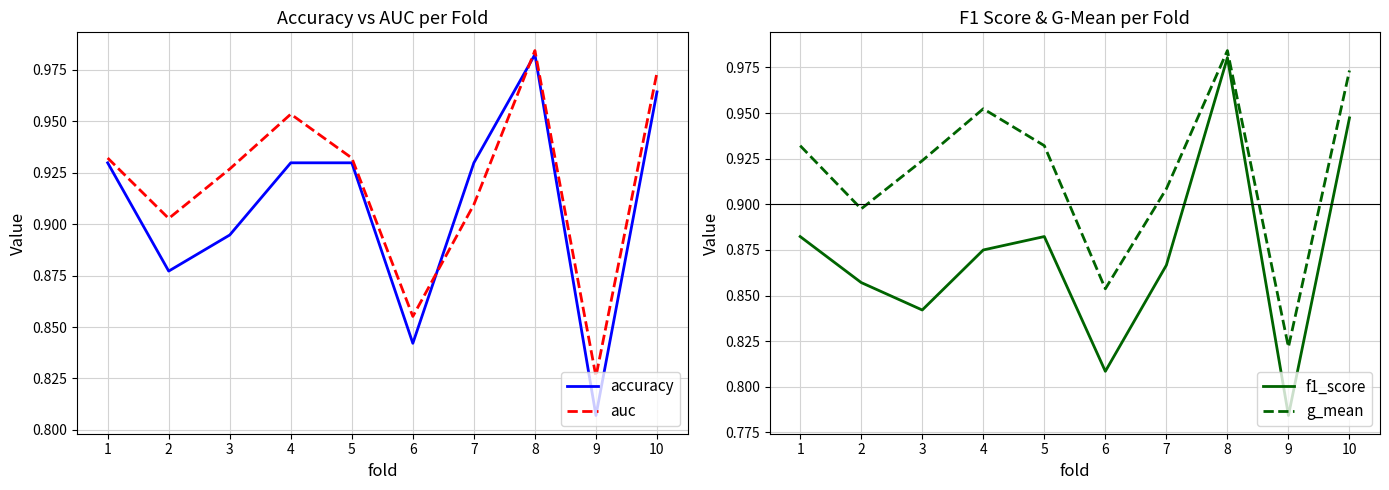

True or false: f1_score and g_mean cross at least once.

False